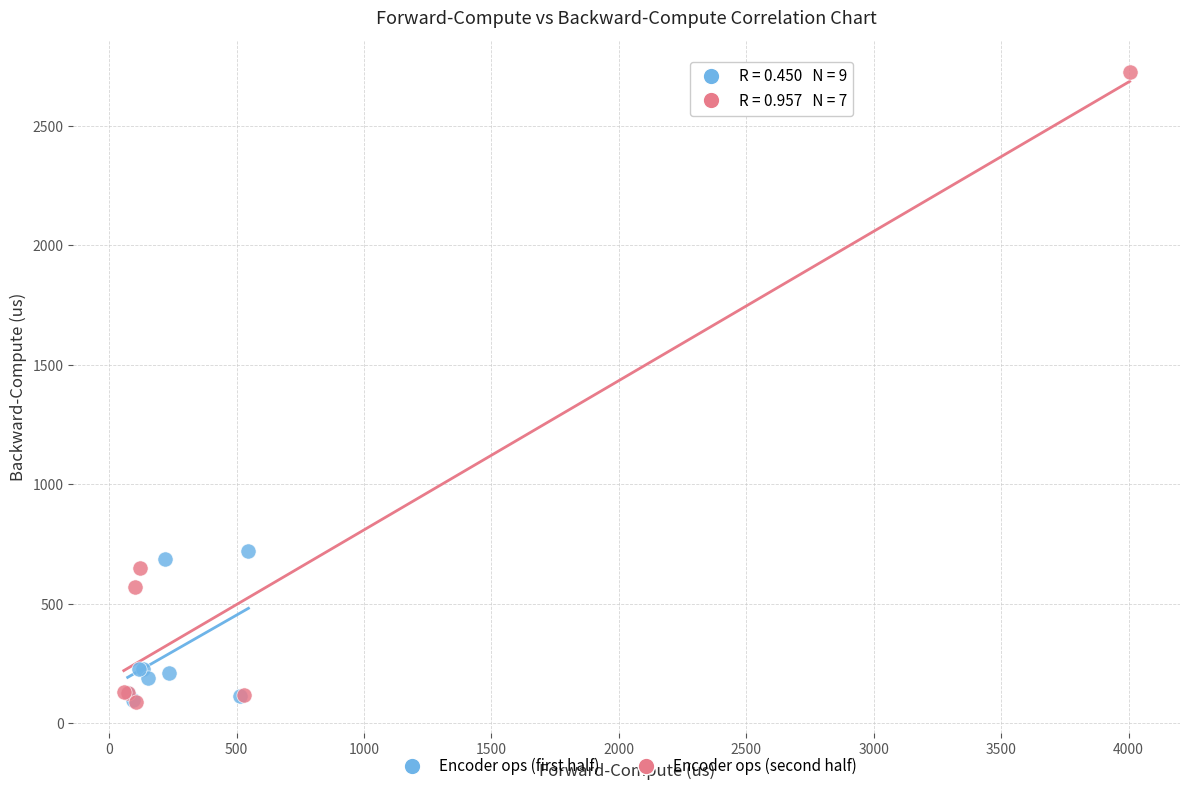

Which series reaches the maximum Y coordinate?

Encoder ops (second half)